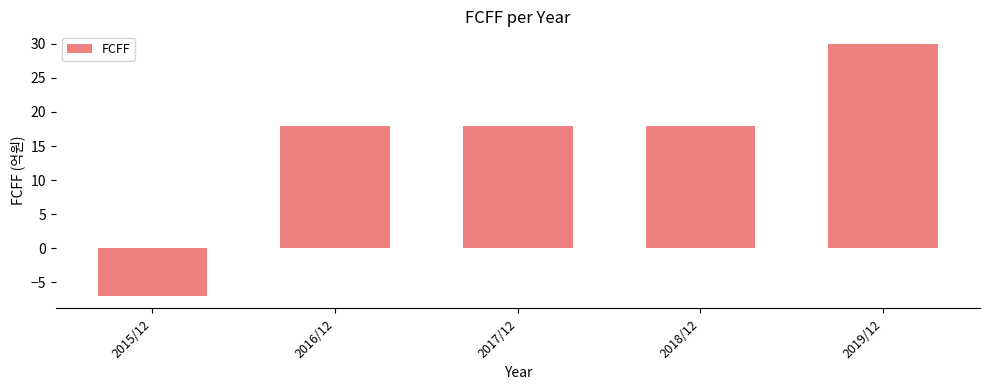

What is the sum of all values?

77